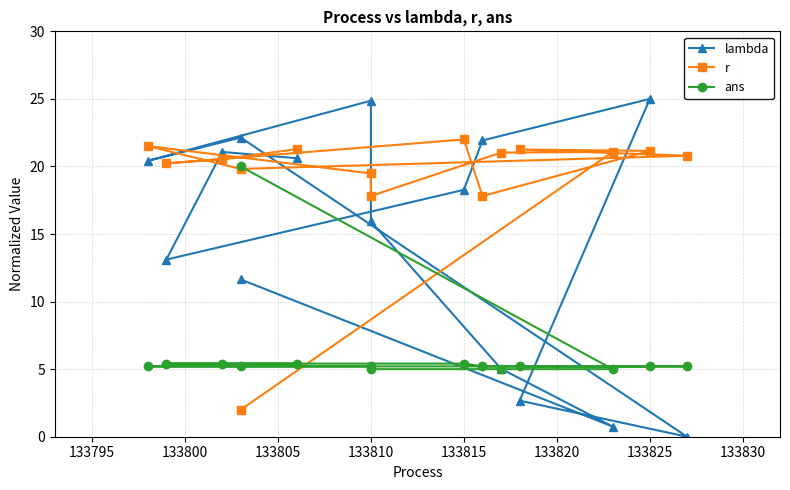

Which series has the largest total across all categories?

r